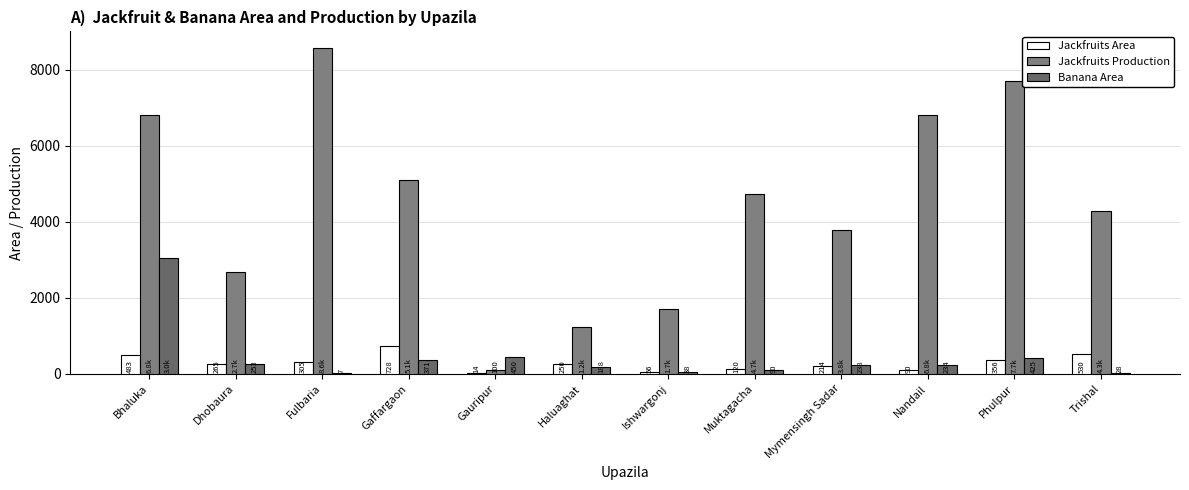

What are all the series names shown in the legend?

Jackfruits Area, Jackfruits Production, Banana Area